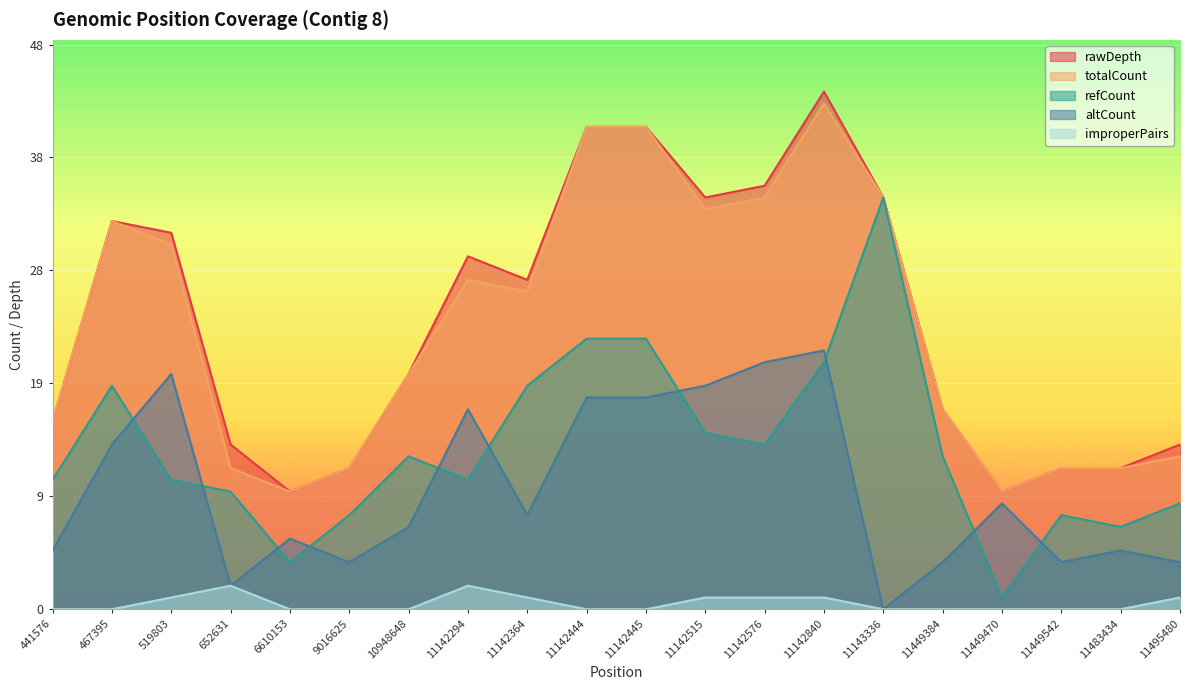

The value of improperPairs at 11142444 is 0. True or false?

True